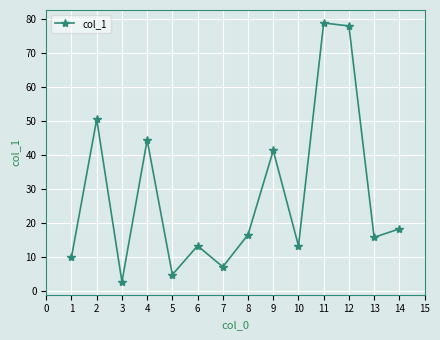

Is this an area chart (filled region under the line)?

No